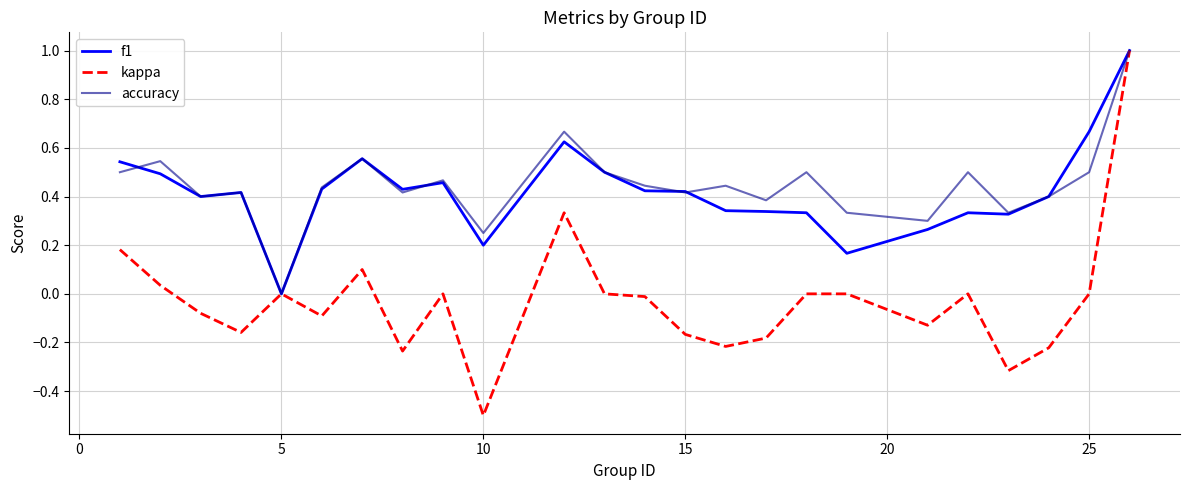

What is the maximum value shown in the chart?

1.0